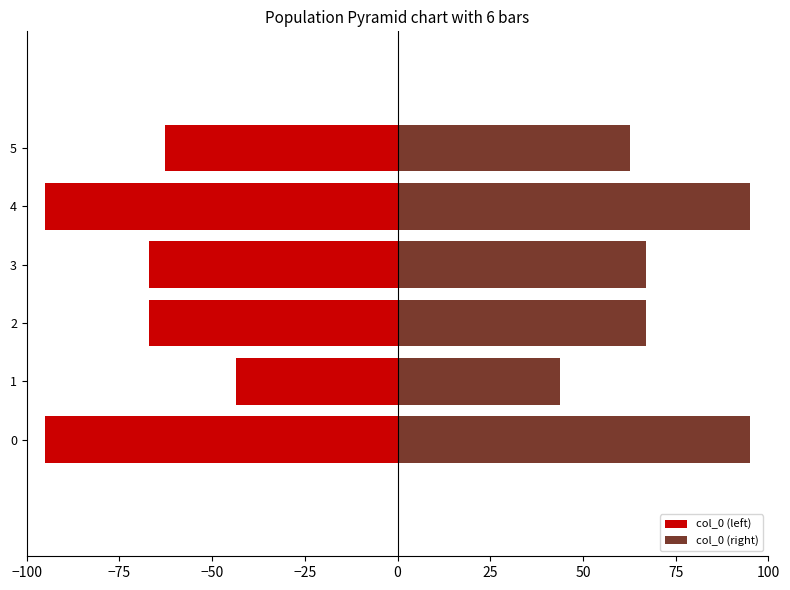

The col_0 (right) series shows 108.0 at 5. True or false?

False